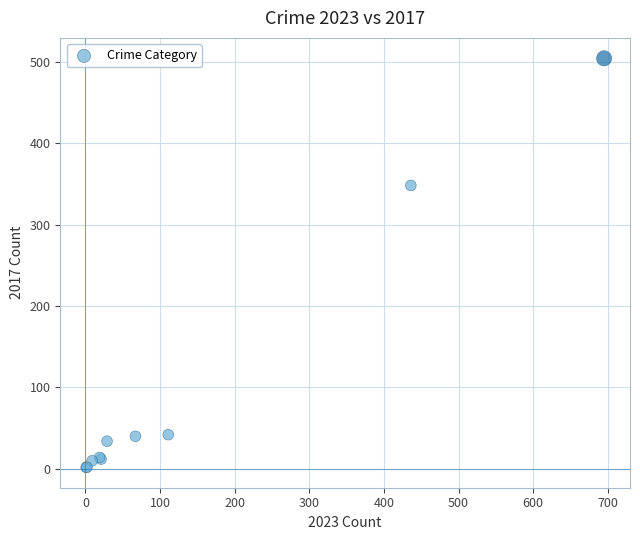

What Y value in the scatter plot is closest to 253?

348